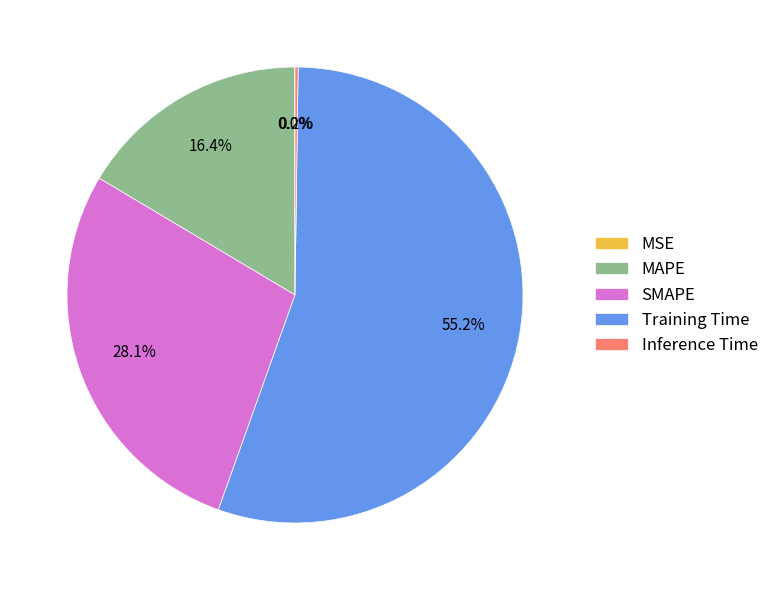

To the nearest percent, what portion does MAPE represent?

16%